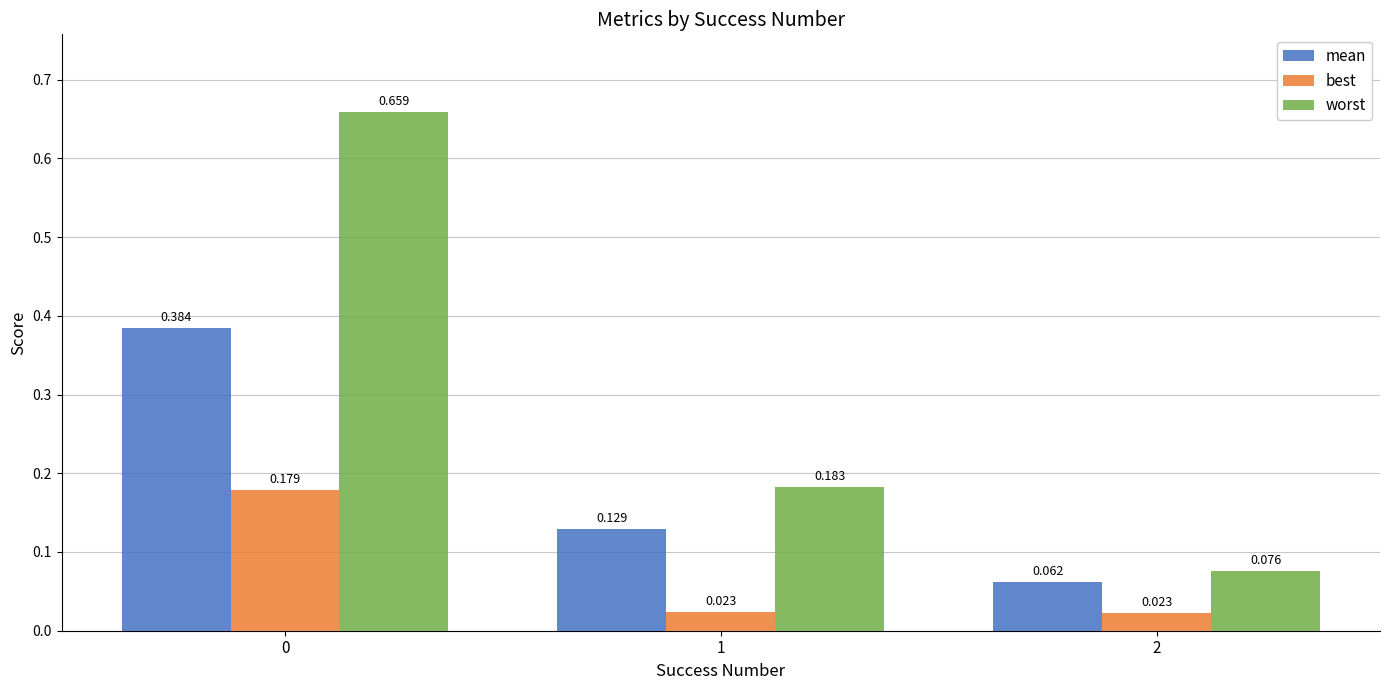

Which series has the largest range (max minus min)?

worst